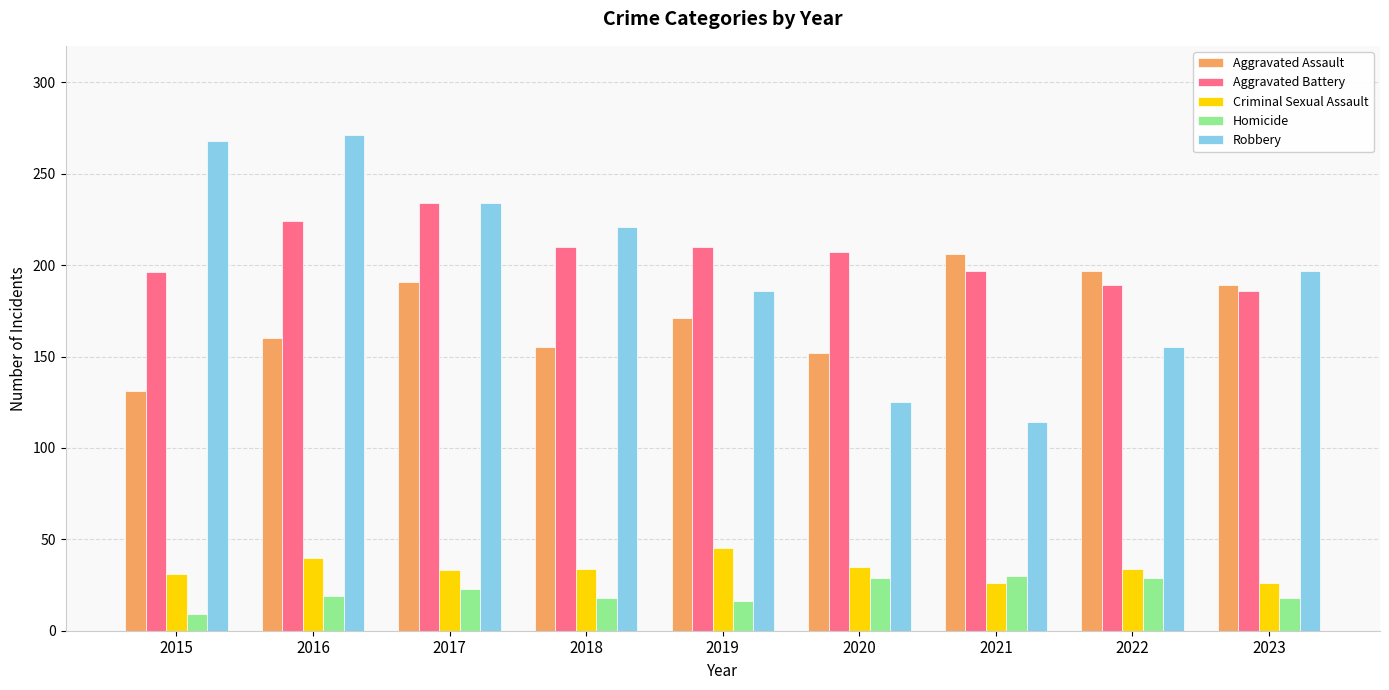

Which series changed the most between 2020 and 2021?

Aggravated Assault